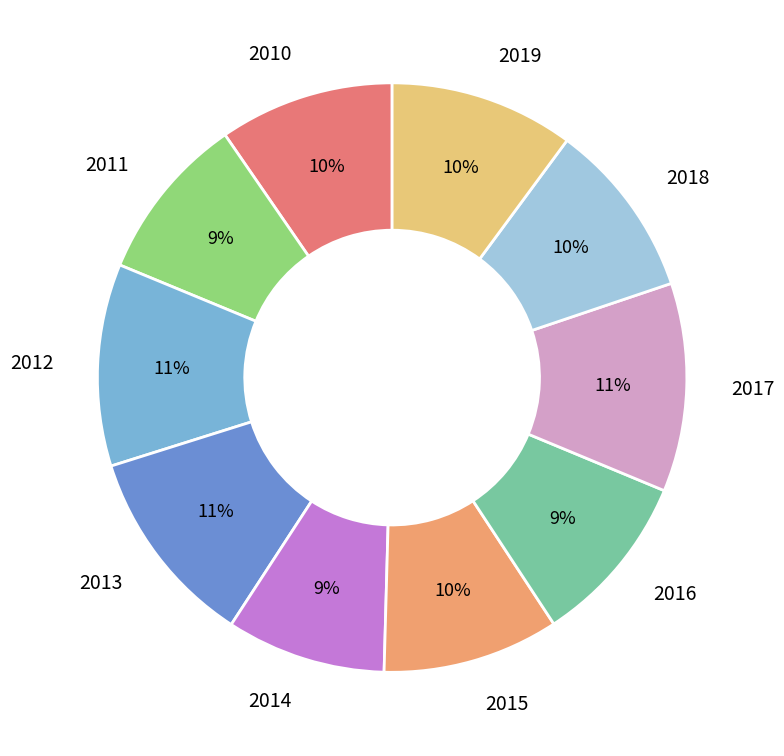

To the nearest percent, what portion does 2017 represent?

11%